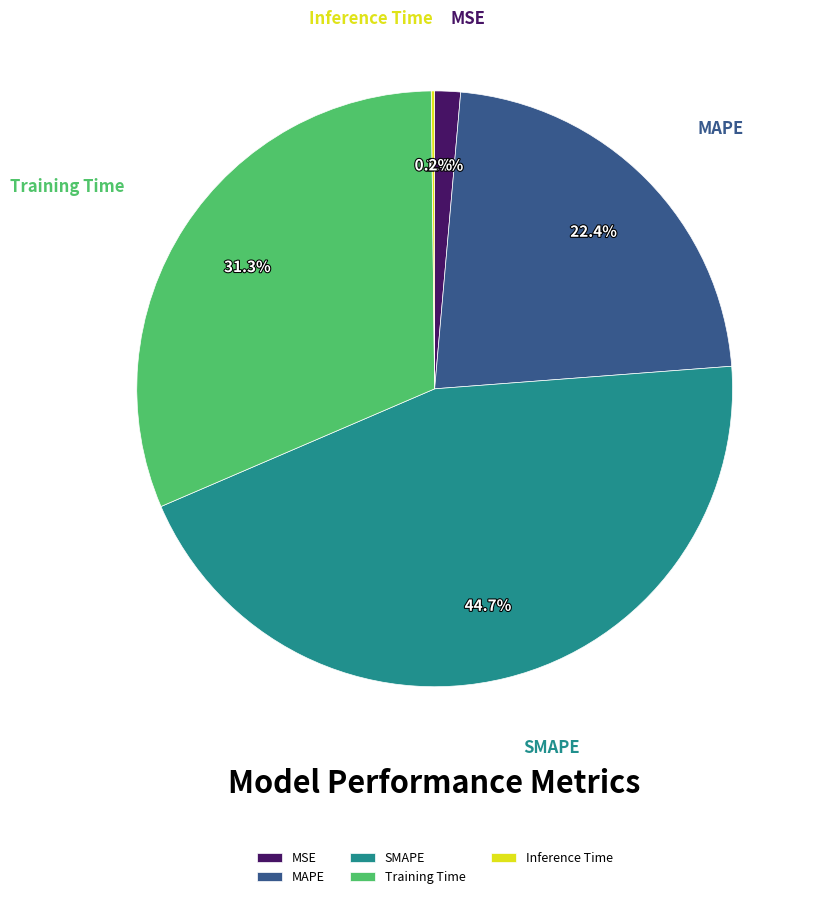

What is the largest slice in the pie chart?

SMAPE